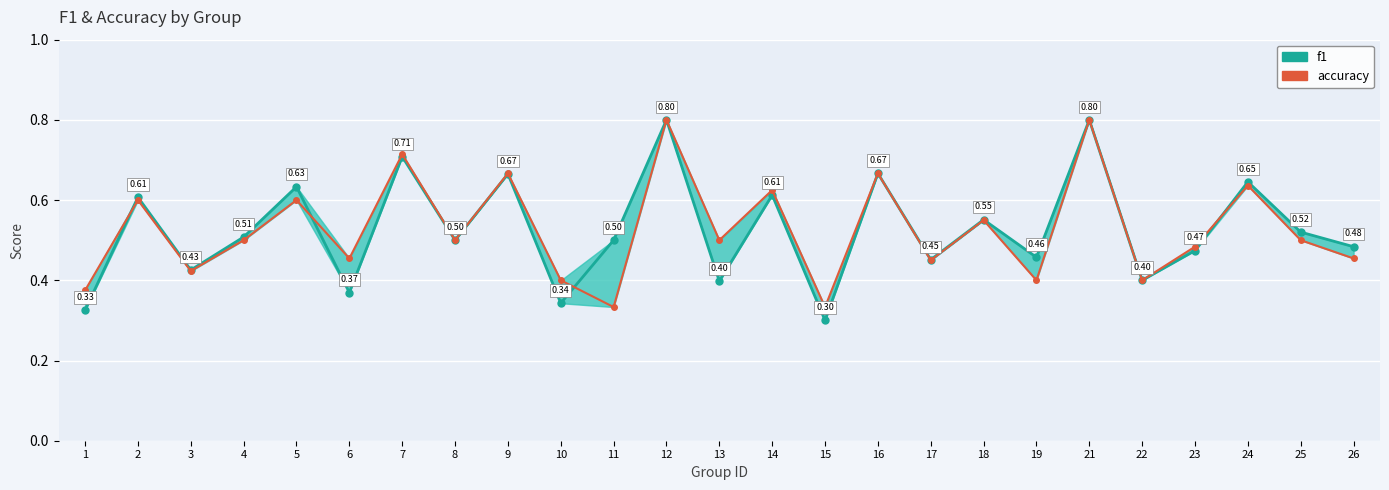

Which has a higher value, 22 or 6?

22